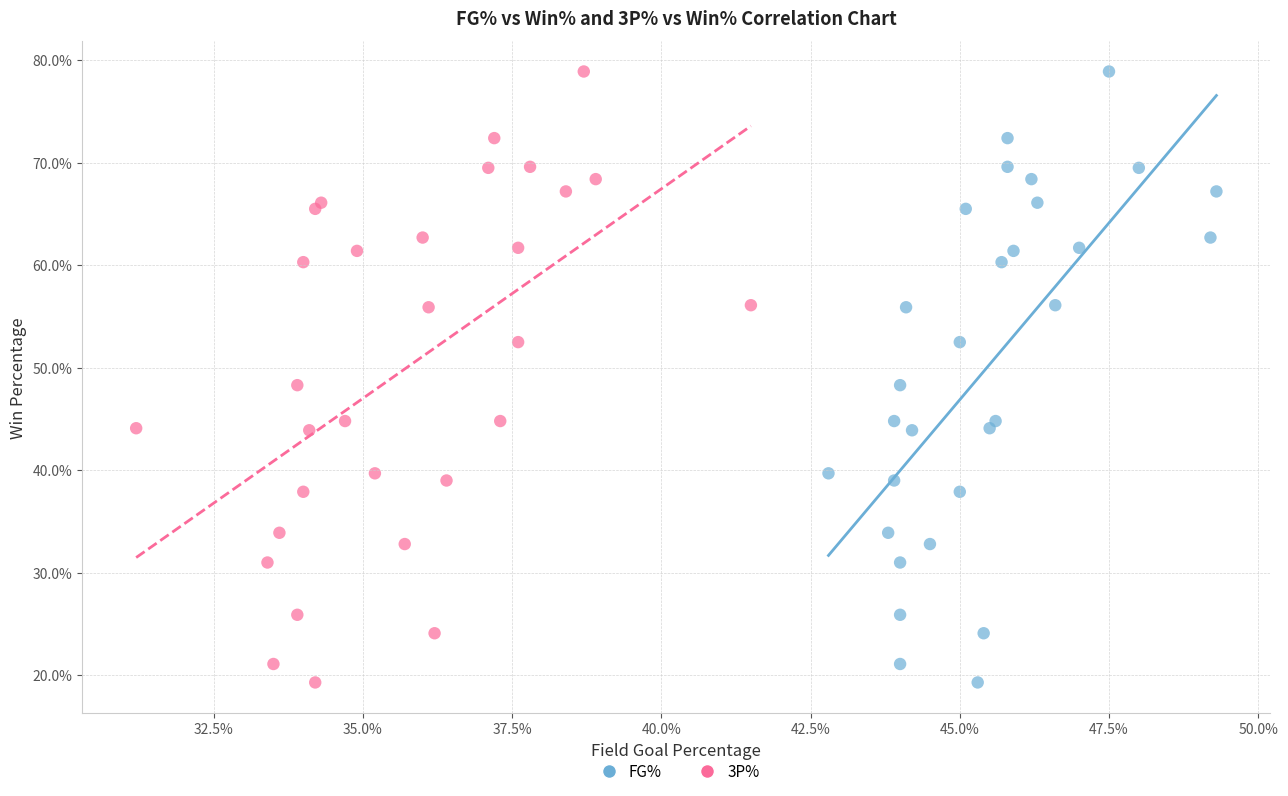

What are all the series names shown in the legend?

FG%, 3P%